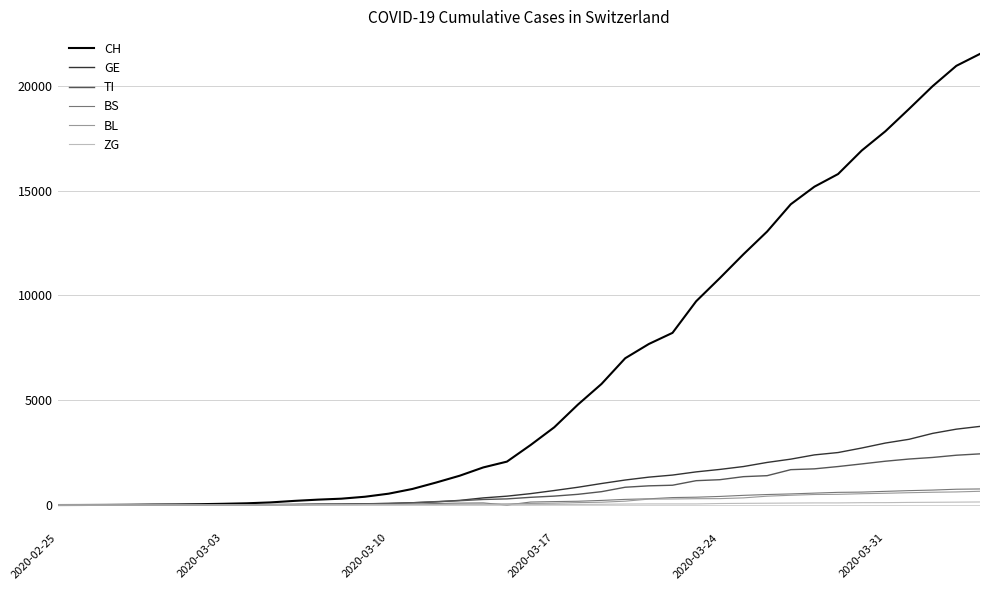

Which series has the largest total across all categories?

CH